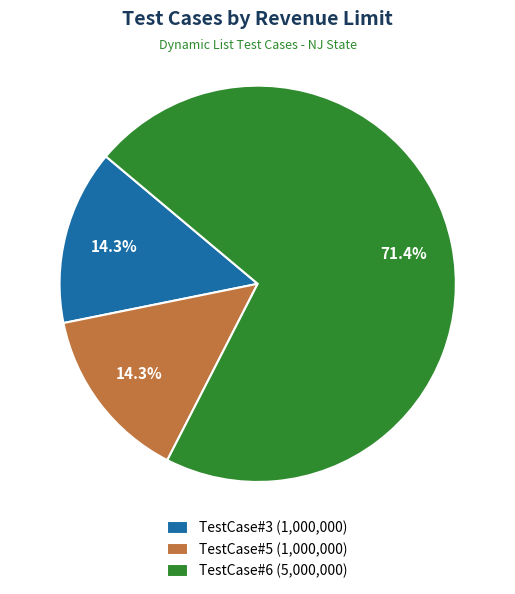

What is the ratio of the value at TestCase#3 to the value at TestCase#5?

1.0